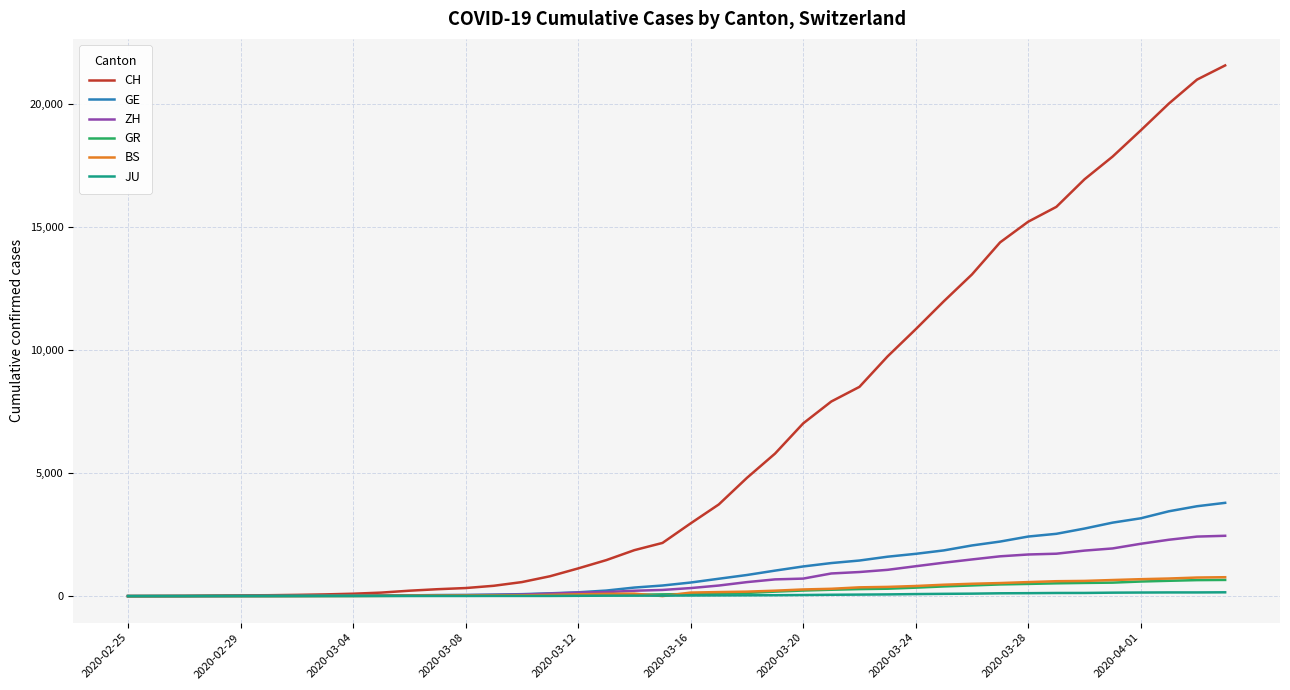

Is this an area chart (filled region under the line)?

No